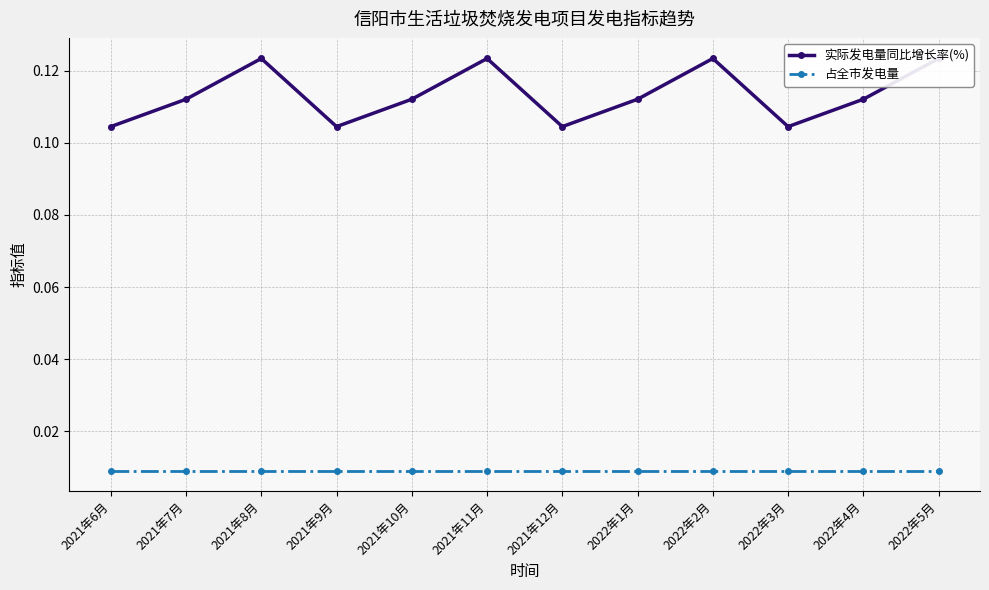

Which category has the lowest value in the 实际发电量同比增长率(%) series?

2021年6月